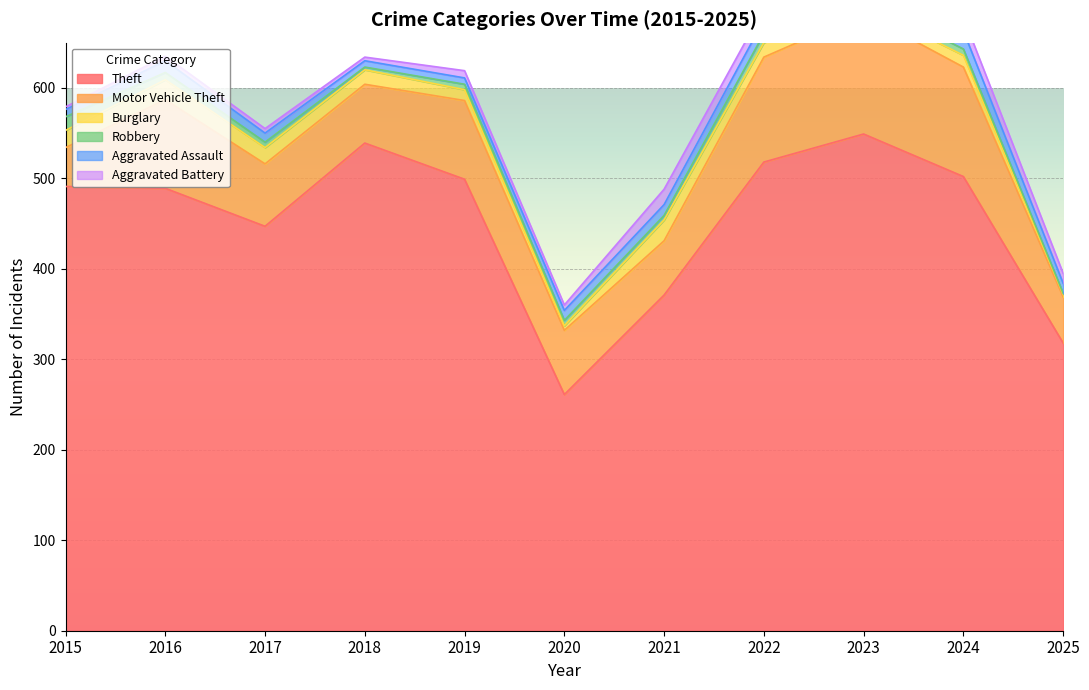

True or false: Aggravated Assault and Motor Vehicle Theft intersect in this chart.

False